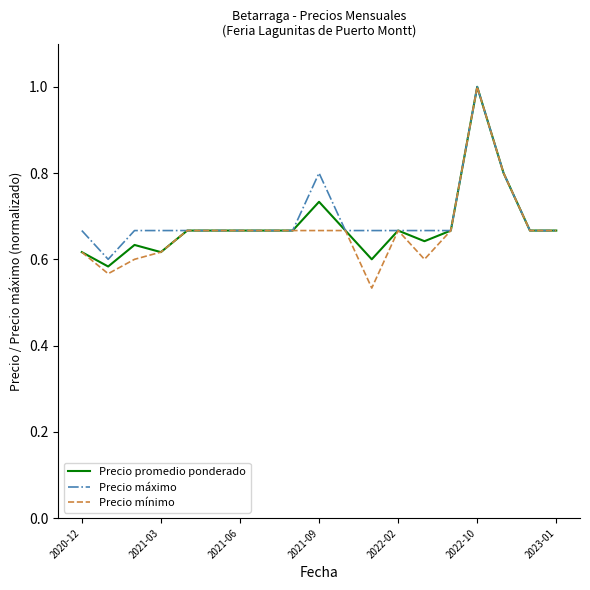

Which series has the widest spread of values?

Precio mínimo